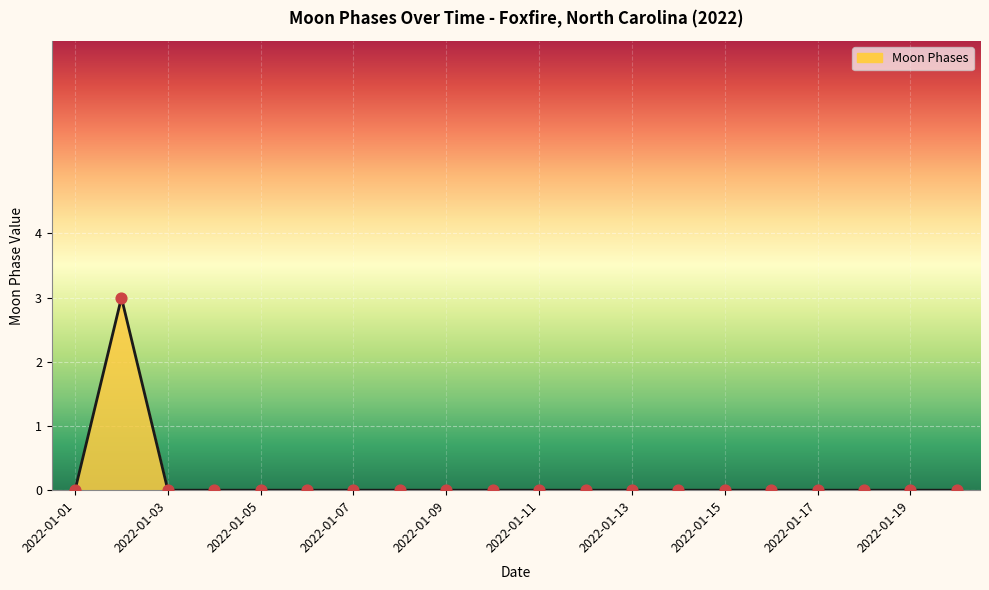

What is the difference between the maximum and minimum values?

3